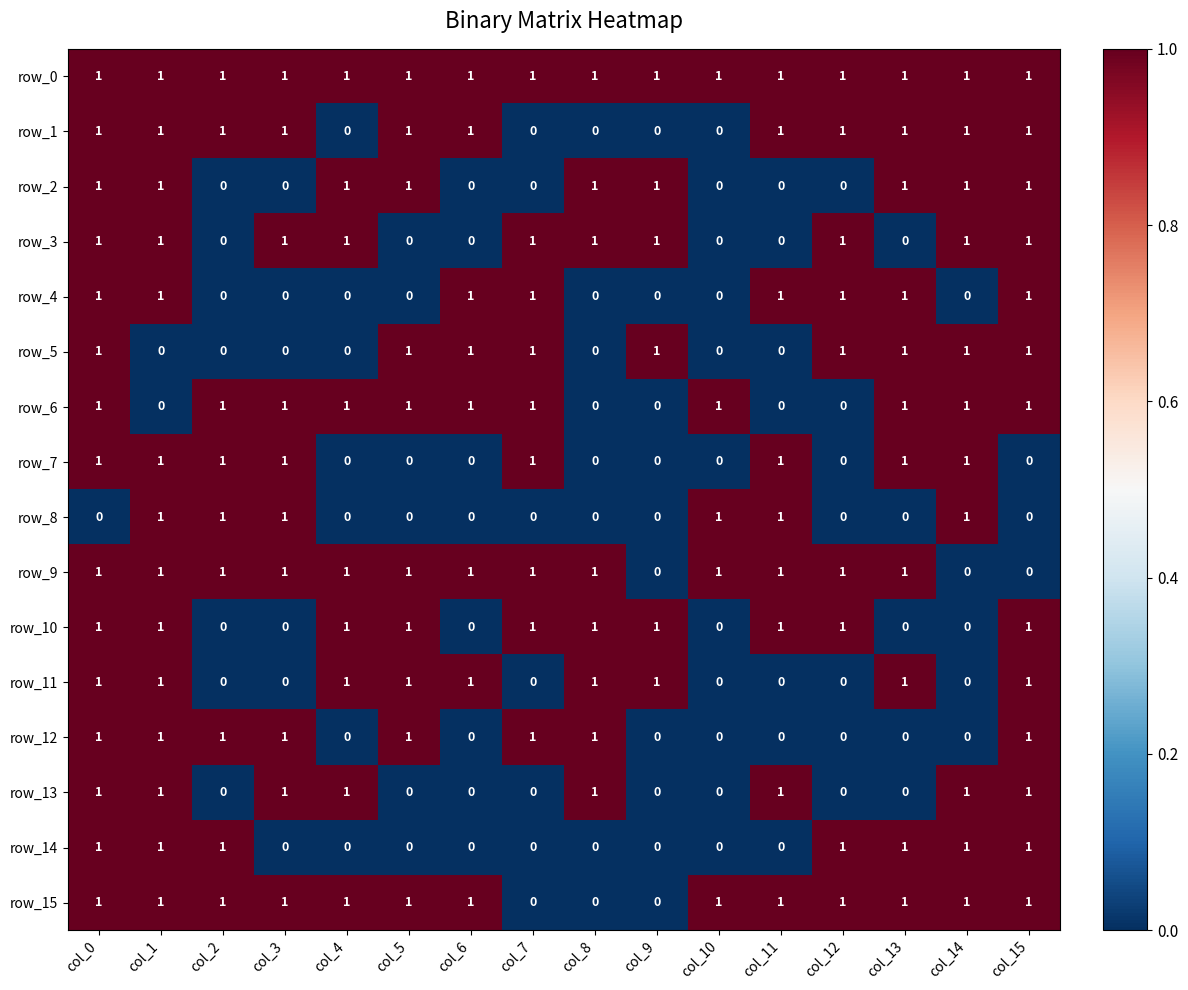

What is the approximate value of row_15 at col_12?

1